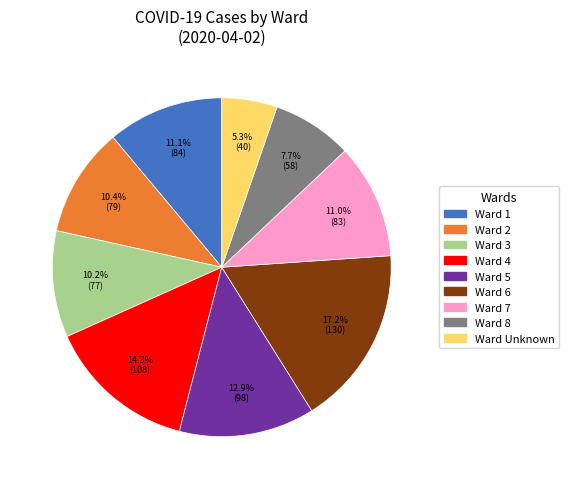

How many segments does this pie chart have?

9